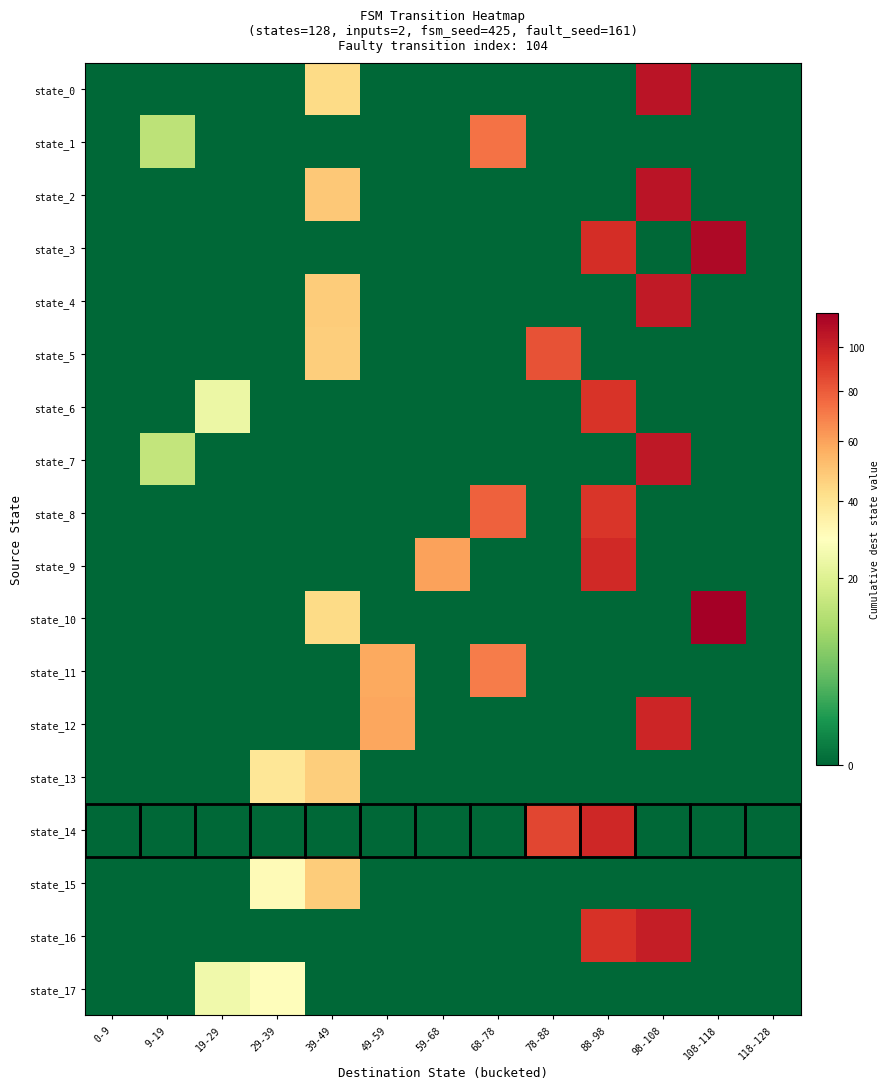

Reading left to right, what are all the values shown in this chart?

state_0: 0-9=0	9-19=0	19-29=0	29-39=0	39-49=43	49-59=0	59-68=0	68-78=0	78-88=0	88-98=0	98-108=107	108-118=0	118-128=0
state_1: 0-9=0	9-19=14	19-29=0	29-39=0	39-49=0	49-59=0	59-68=0	68-78=73	78-88=0	88-98=0	98-108=0	108-118=0	118-128=0
state_2: 0-9=0	9-19=0	19-29=0	29-39=0	39-49=49	49-59=0	59-68=0	68-78=0	78-88=0	88-98=0	98-108=107	108-118=0	118-128=0
state_3: 0-9=0	9-19=0	19-29=0	29-39=0	39-49=0	49-59=0	59-68=0	68-78=0	78-88=0	88-98=96	98-108=0	108-118=112	118-128=0
state_4: 0-9=0	9-19=0	19-29=0	29-39=0	39-49=48	49-59=0	59-68=0	68-78=0	78-88=0	88-98=0	98-108=104	108-118=0	118-128=0
state_5: 0-9=0	9-19=0	19-29=0	29-39=0	39-49=47	49-59=0	59-68=0	68-78=0	78-88=83	88-98=0	98-108=0	108-118=0	118-128=0
state_6: 0-9=0	9-19=0	19-29=24	29-39=0	39-49=0	49-59=0	59-68=0	68-78=0	78-88=0	88-98=93	98-108=0	108-118=0	118-128=0
state_7: 0-9=0	9-19=15	19-29=0	29-39=0	39-49=0	49-59=0	59-68=0	68-78=0	78-88=0	88-98=0	98-108=105	108-118=0	118-128=0
state_8: 0-9=0	9-19=0	19-29=0	29-39=0	39-49=0	49-59=0	59-68=0	68-78=78	78-88=0	88-98=92	98-108=0	108-118=0	118-128=0
state_9: 0-9=0	9-19=0	19-29=0	29-39=0	39-49=0	49-59=0	59-68=60	68-78=0	78-88=0	88-98=97	98-108=0	108-118=0	118-128=0
state_10: 0-9=0	9-19=0	19-29=0	29-39=0	39-49=43	49-59=0	59-68=0	68-78=0	78-88=0	88-98=0	98-108=0	108-118=117	118-128=0
state_11: 0-9=0	9-19=0	19-29=0	29-39=0	39-49=0	49-59=58	59-68=0	68-78=70	78-88=0	88-98=0	98-108=0	108-118=0	118-128=0
state_12: 0-9=0	9-19=0	19-29=0	29-39=0	39-49=0	49-59=59	59-68=0	68-78=0	78-88=0	88-98=0	98-108=99	108-118=0	118-128=0
state_13: 0-9=0	9-19=0	19-29=0	29-39=39	39-49=47	49-59=0	59-68=0	68-78=0	78-88=0	88-98=0	98-108=0	108-118=0	118-128=0
state_14: 0-9=0	9-19=0	19-29=0	29-39=0	39-49=0	49-59=0	59-68=0	68-78=0	78-88=87	88-98=98	98-108=0	108-118=0	118-128=0
state_15: 0-9=0	9-19=0	19-29=0	29-39=31	39-49=48	49-59=0	59-68=0	68-78=0	78-88=0	88-98=0	98-108=0	108-118=0	118-128=0
state_16: 0-9=0	9-19=0	19-29=0	29-39=0	39-49=0	49-59=0	59-68=0	68-78=0	78-88=0	88-98=94	98-108=102	108-118=0	118-128=0
state_17: 0-9=0	9-19=0	19-29=25	29-39=30	39-49=0	49-59=0	59-68=0	68-78=0	78-88=0	88-98=0	98-108=0	108-118=0	118-128=0